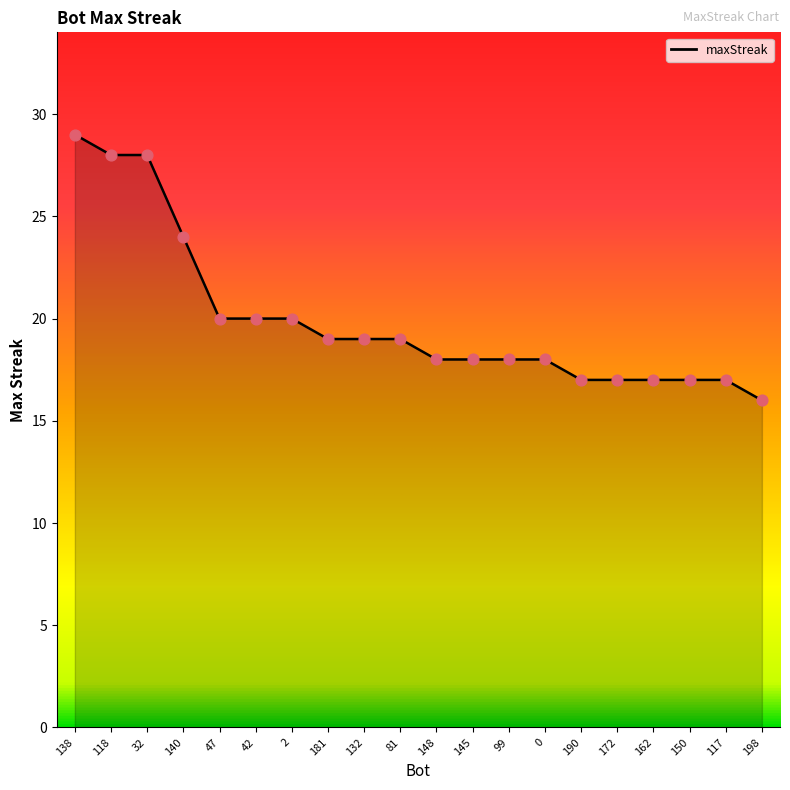

What is the change in value from 138 to 132?

-10